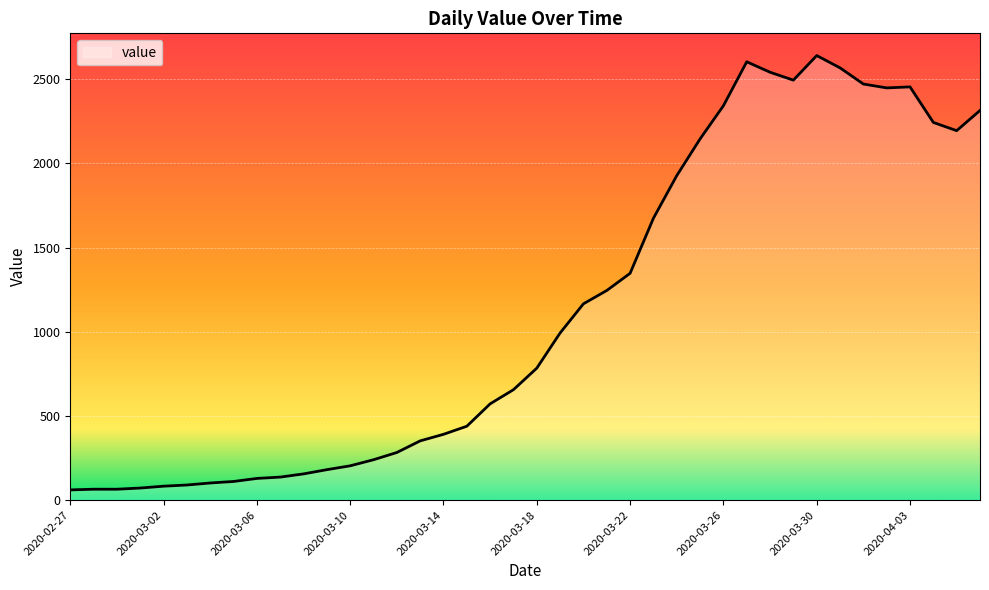

What is the minimum value shown in the chart?

61